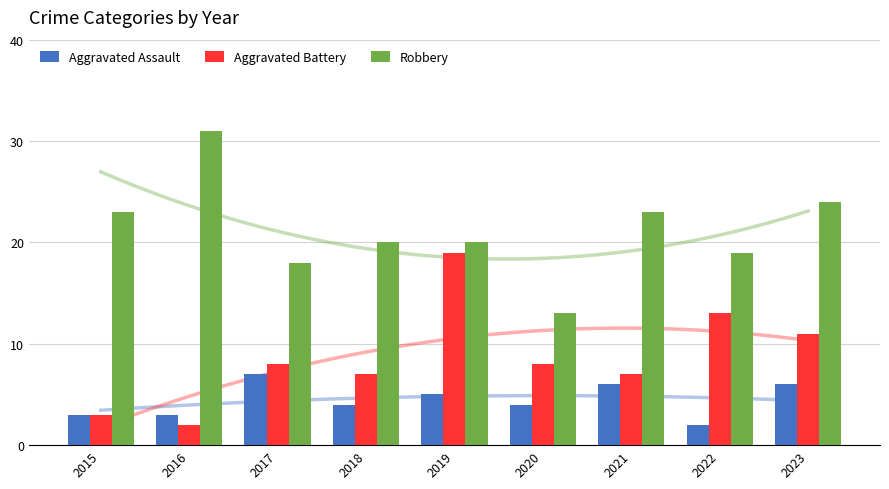

Which series has the largest total across all categories?

Robbery